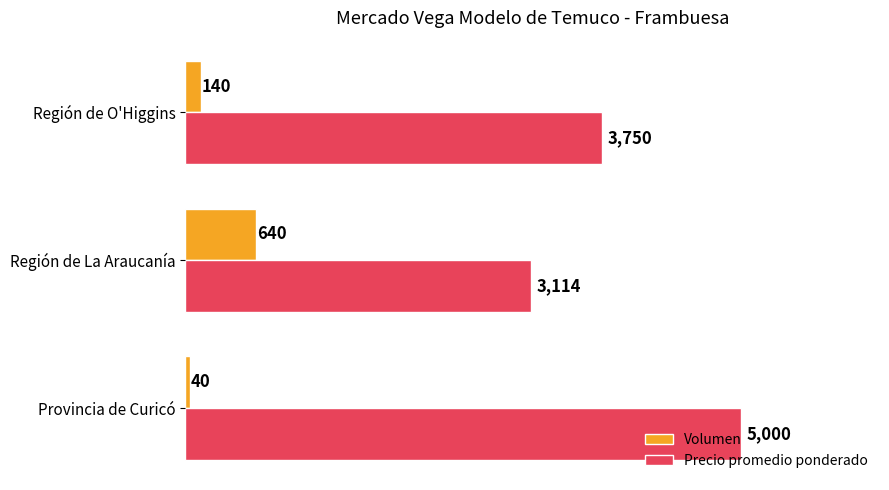

What is the difference between the maximum and second lowest values in the Precio promedio ponderado series?

1250